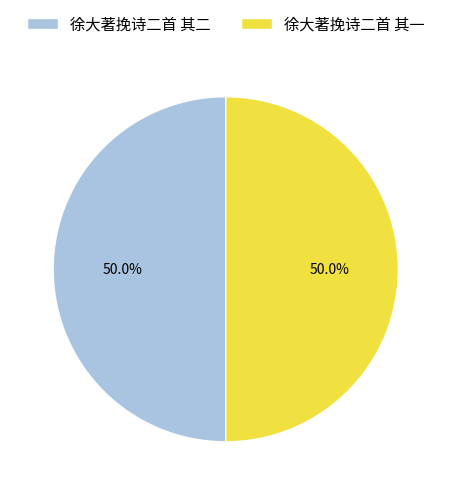

What is the ratio of the value at 徐大著挽诗二首 其一 to the value at 徐大著挽诗二首 其二?

1.0